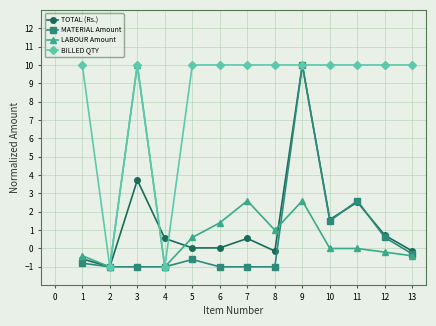

What is the minimum value for BILLED QTY?

-1.0